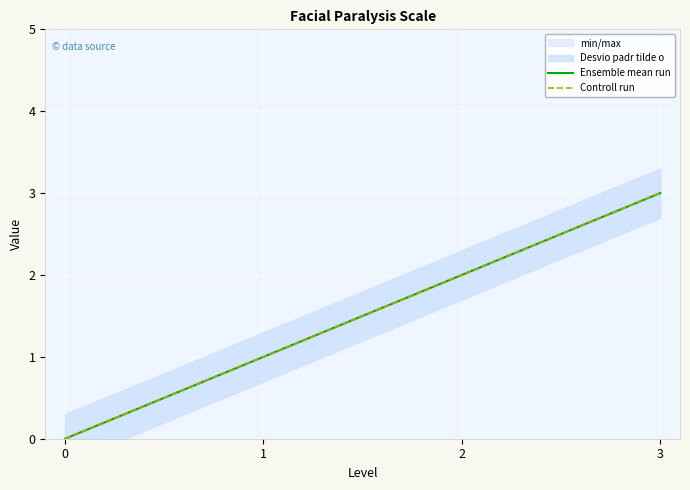

What is the sum of all Controll run values?

6